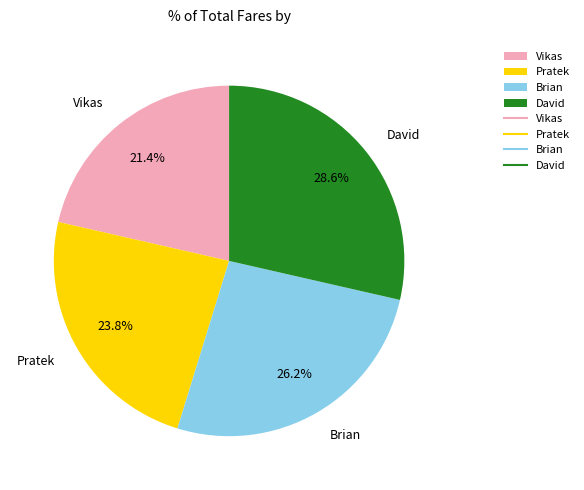

Is David the majority of the pie?

No